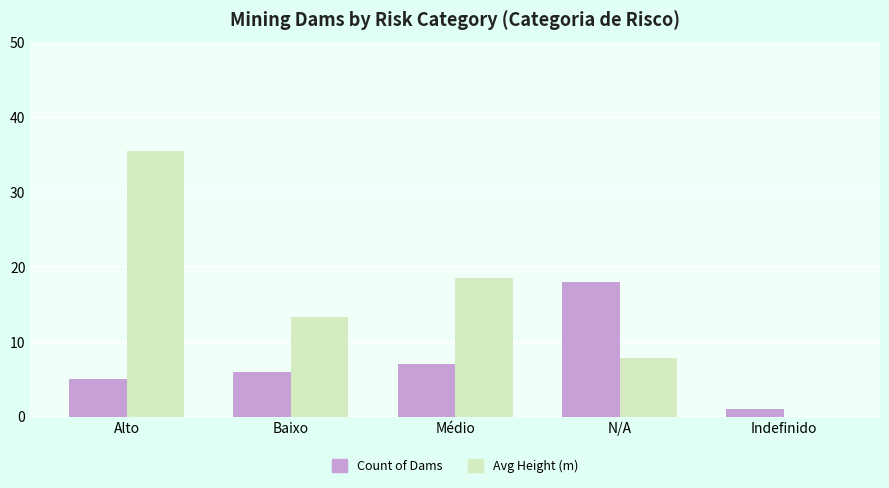

Does the chart contain stacked bars?

No